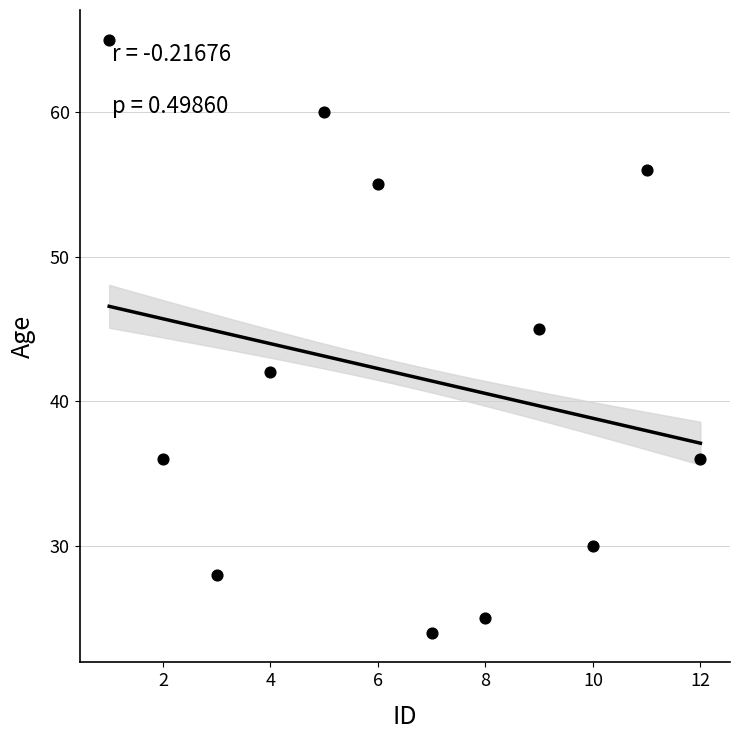

What is the average Y value?

42